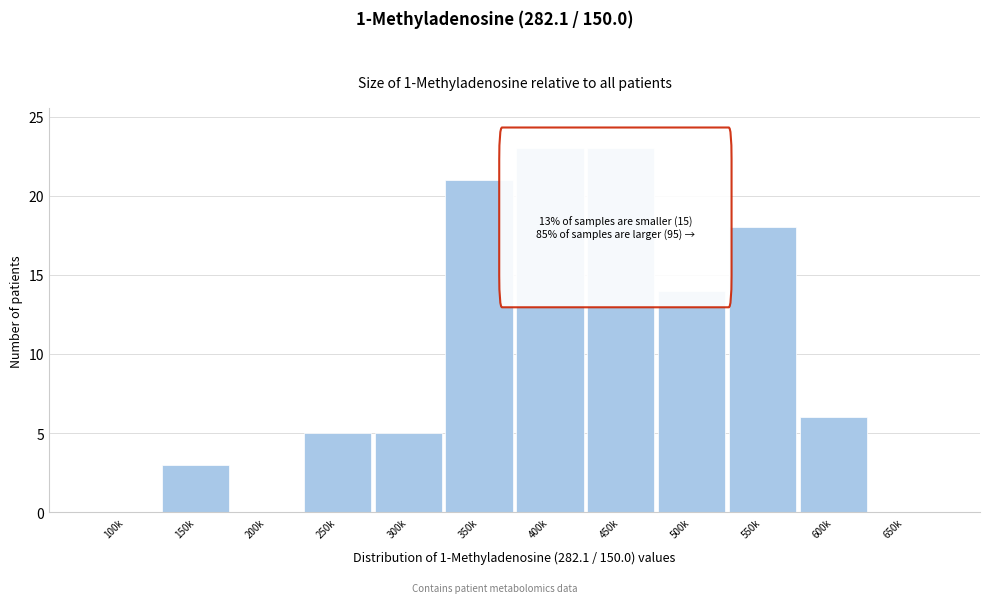

Reading left to right, list all the values displayed in this chart.

100k=0	150k=3	200k=0	250k=5	300k=5	350k=21	400k=23	450k=23	500k=14	550k=18	600k=6	650k=0